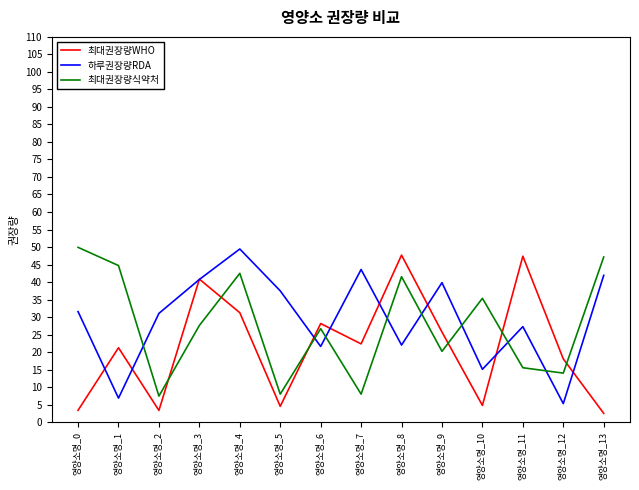

How many interior local peaks does the 최대권장량WHO series have?

5